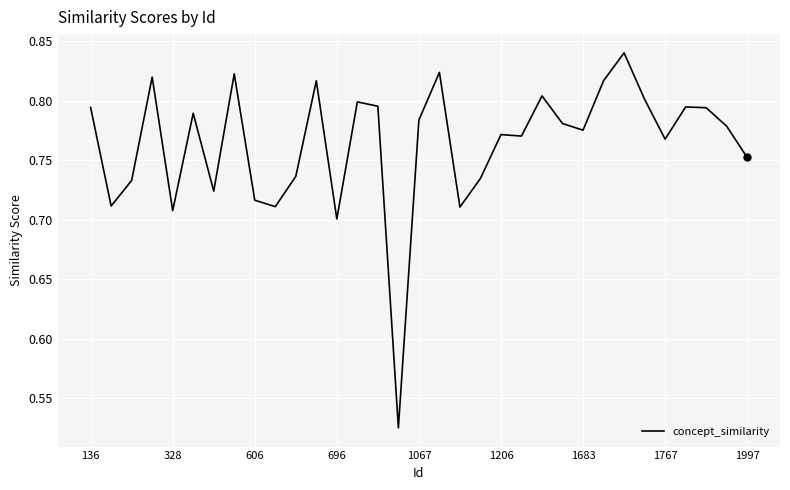

What is the difference between the maximum and minimum values?

0.3